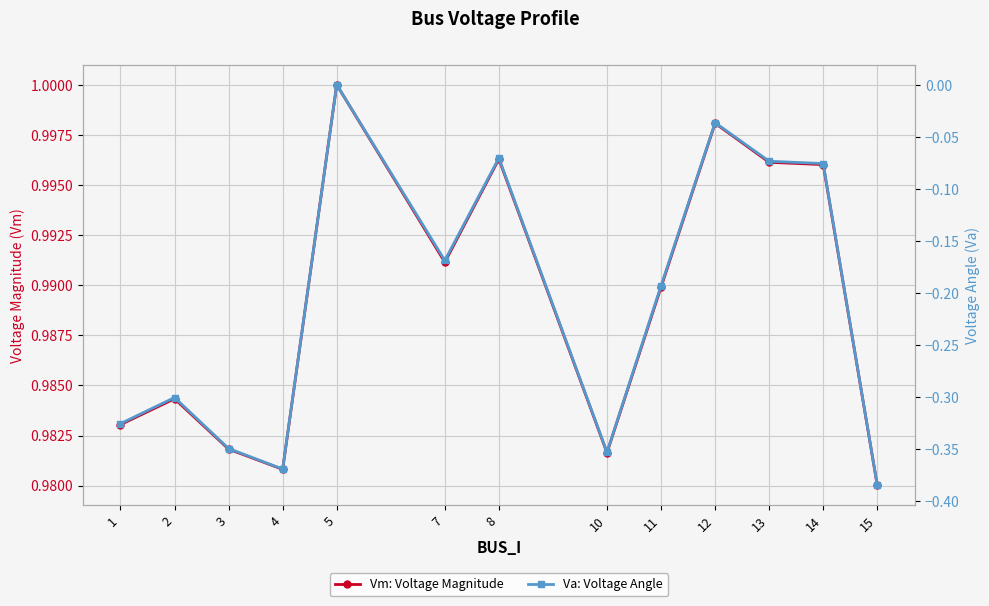

What are all the series names shown in the legend?

Vm: Voltage Magnitude, Va: Voltage Angle